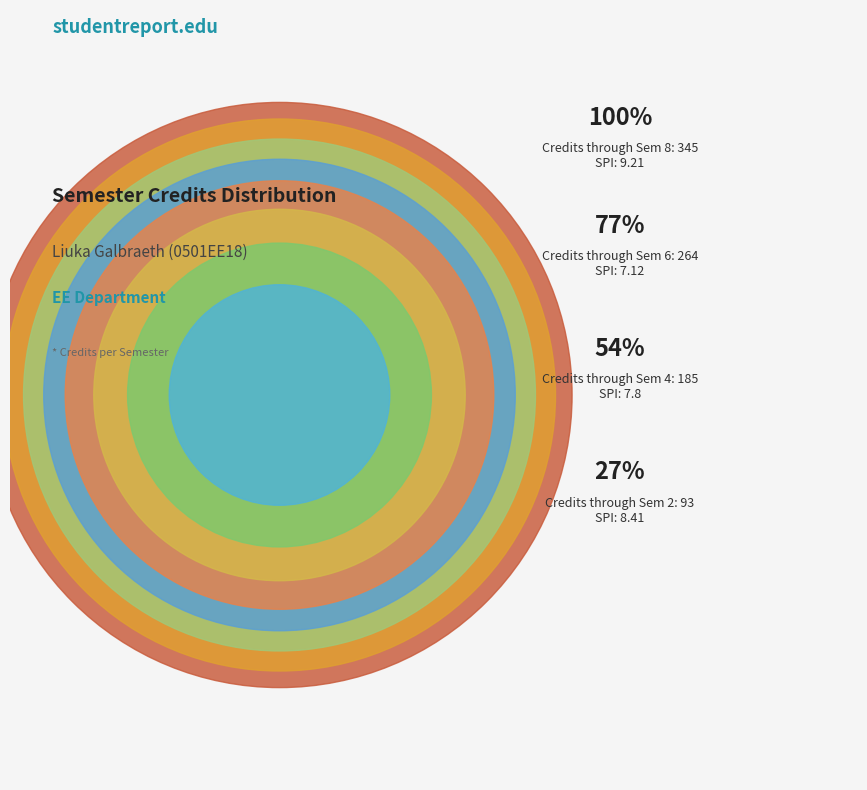

Is there a majority slice in this chart?

No